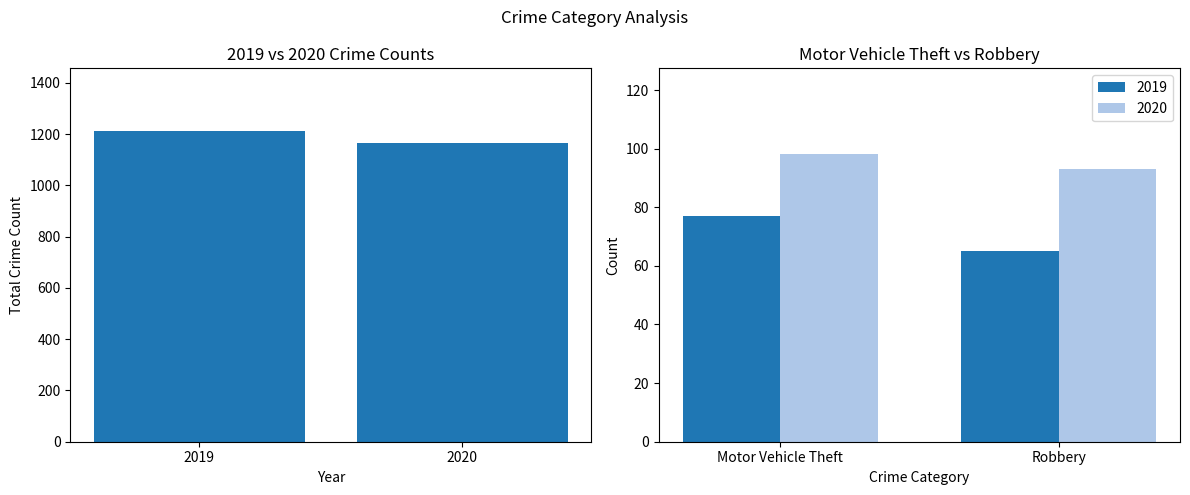

List the labels in order of value, smallest first.

2020, 2019